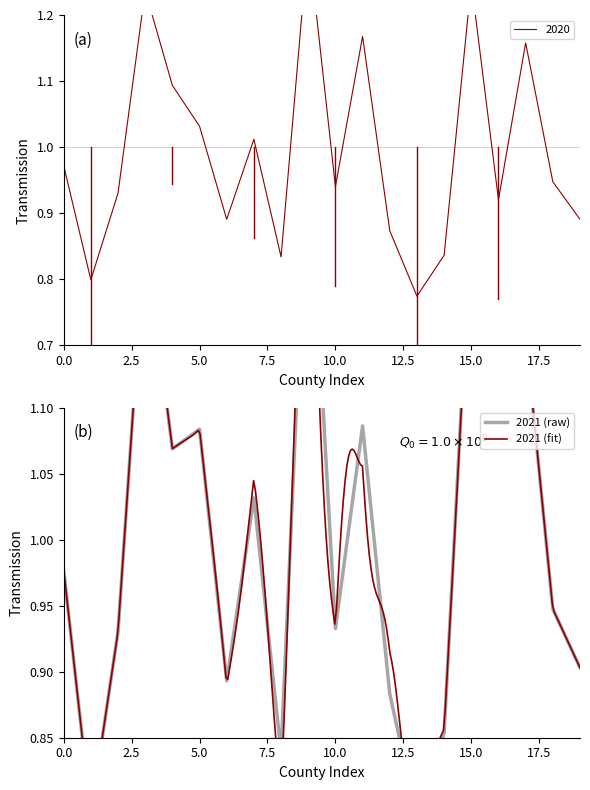

Rank the series by their average value, from highest to lowest.

2021, 2020